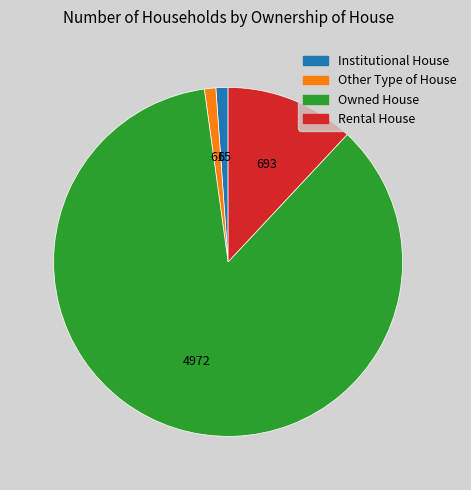

The Rental House slice represents 12% of the pie. True or false?

True